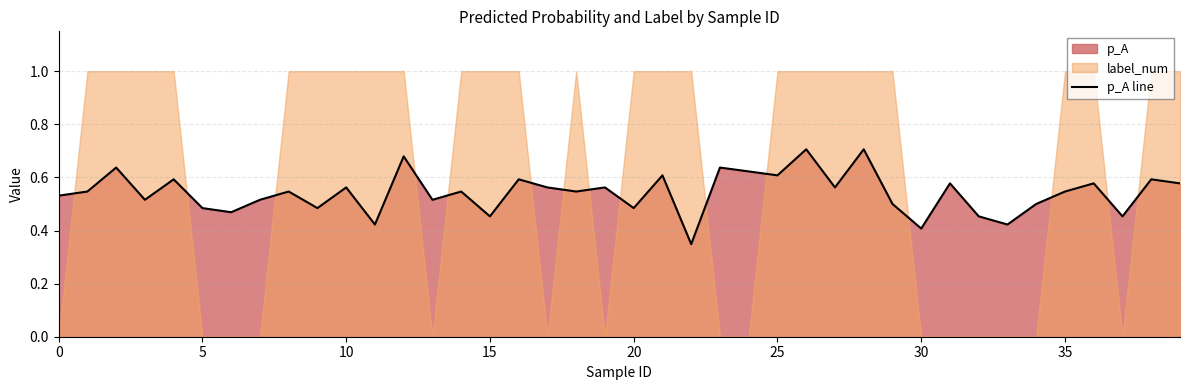

Between 14 and 23, which is larger?

23